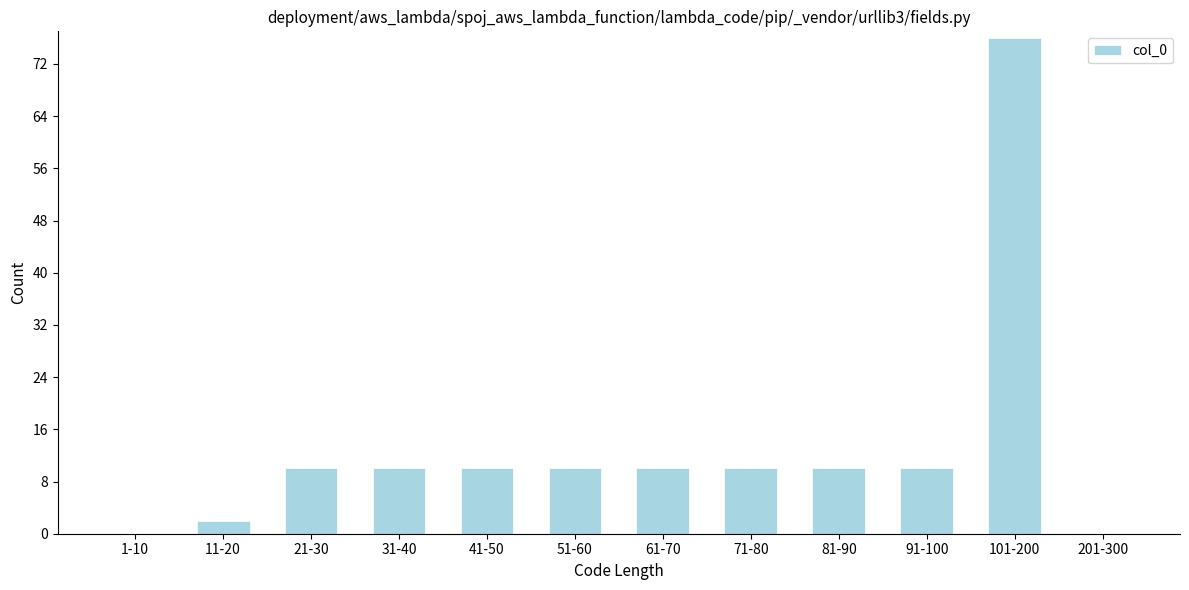

Reading left to right, what are all the values shown in this chart?

1-10=0	11-20=2	21-30=10	31-40=10	41-50=10	51-60=10	61-70=10	71-80=10	81-90=10	91-100=10	101-200=76	201-300=0